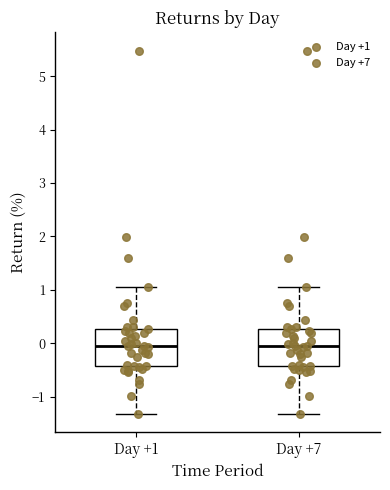

Reading left to right, transcribe this box plot: for each box, give where its median line is, the range the box spans, and where its two whiskers end, as read against the y-axis. The values are not printed on the chart, so give them approximately, as read against the axis.

Day +1: median -0.1, box -0.4 to 0.3, whiskers -1.3 to 1.1
Day +7: median -0.1, box -0.4 to 0.3, whiskers -1.3 to 1.1